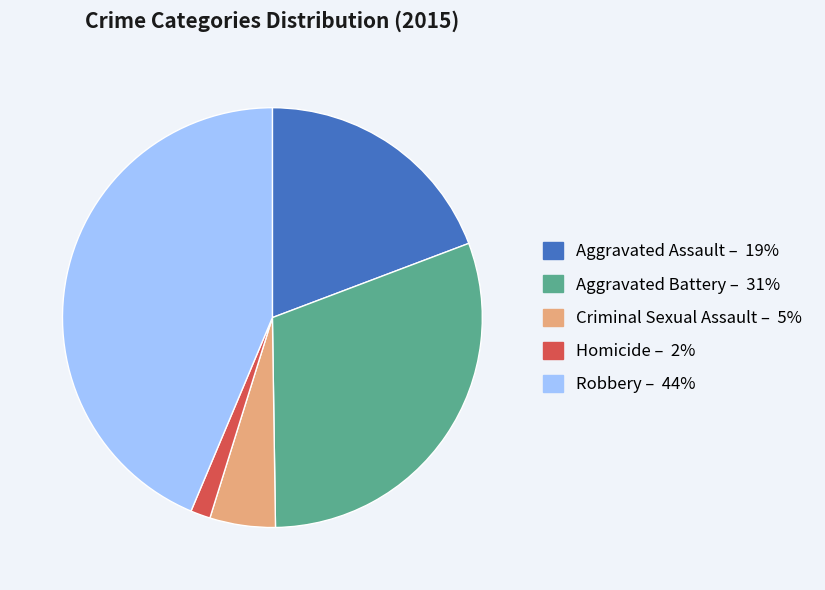

Rank the categories by value from lowest to highest.

Homicide, Criminal Sexual Assault, Aggravated Assault, Aggravated Battery, Robbery